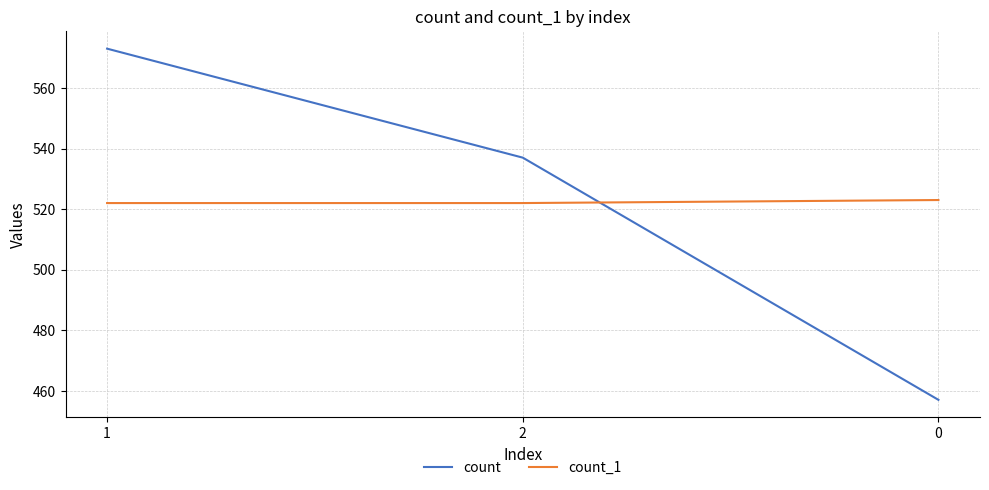

Is the value of count_1 at 1 greater than the value of count at 1?

No